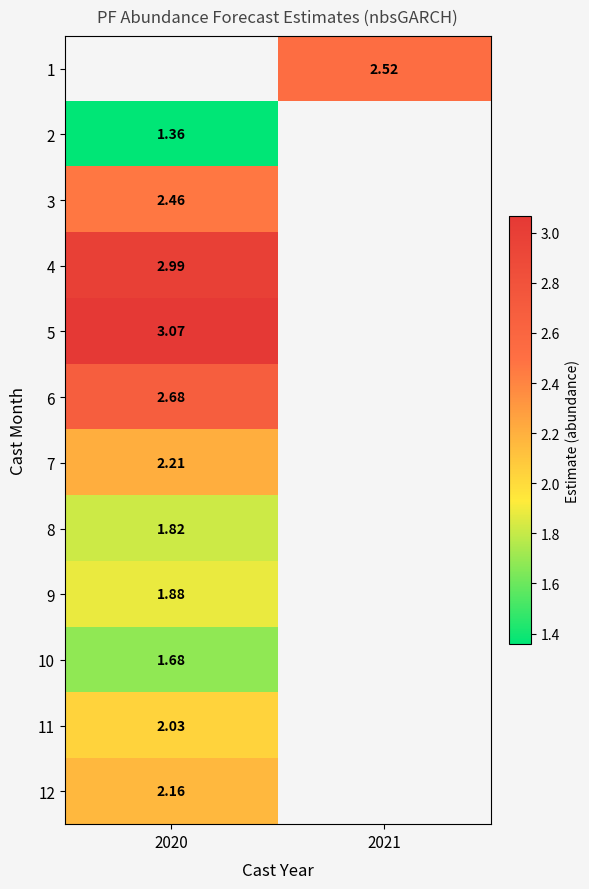

Read the 3 value at 2020.

2.5